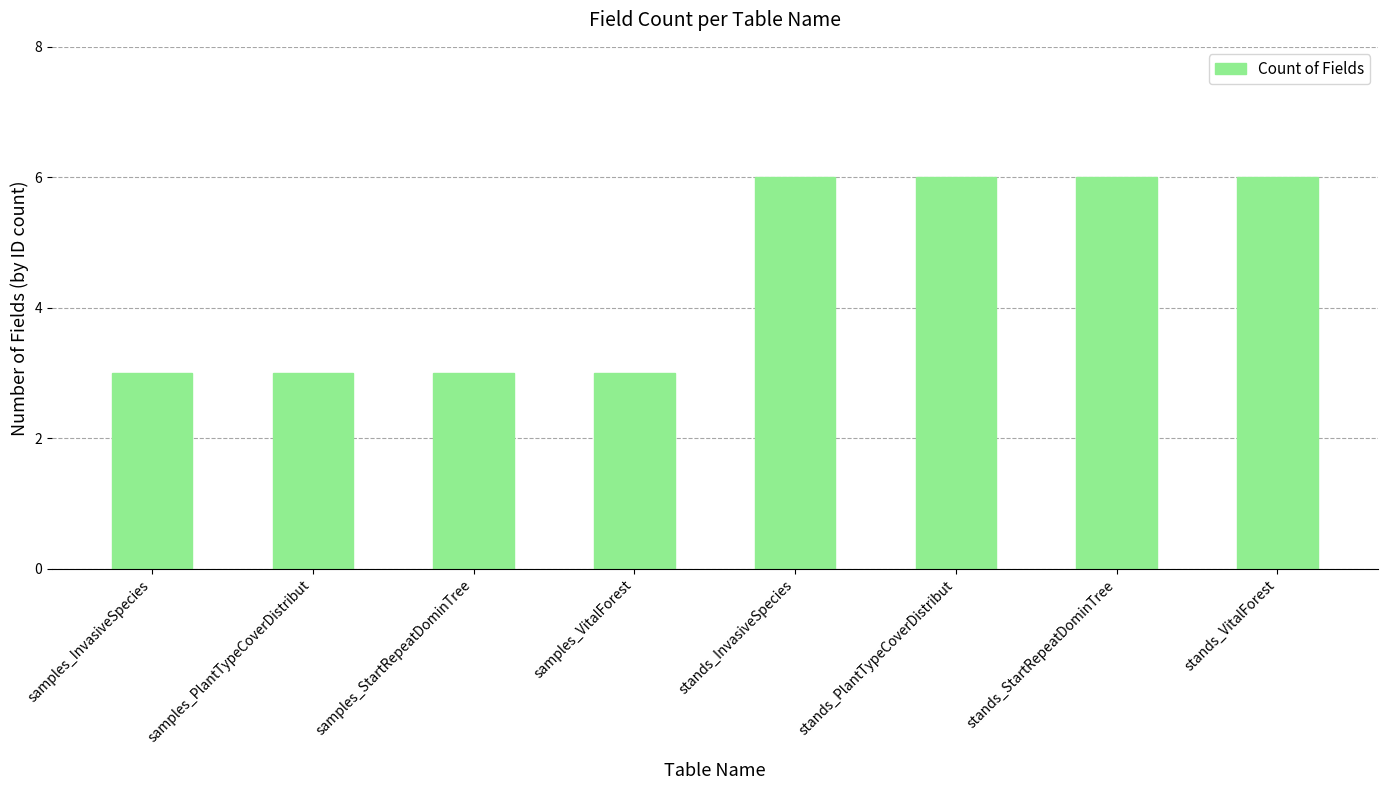

What is the change in value from samples_VitalForest to stands_PlantTypeCoverDistribut?

+3